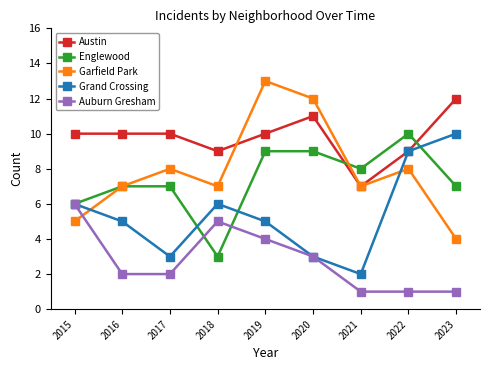

The value of Austin at 2018 is 9. True or false?

True